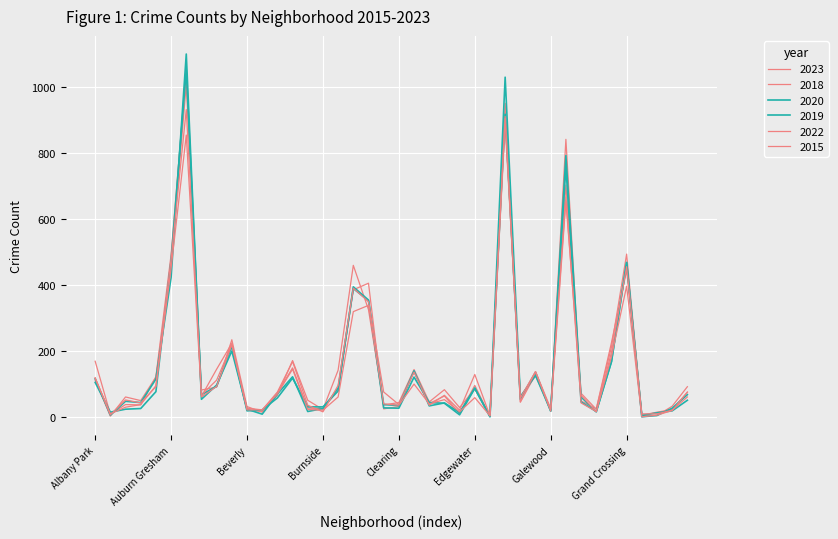

How many lines are shown in the chart?

6